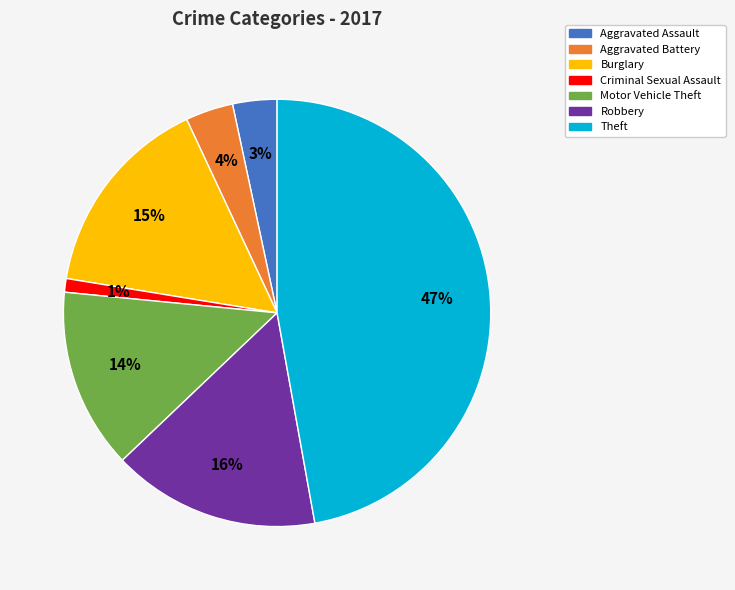

What percentage is the Robbery slice, to the nearest percent?

16%